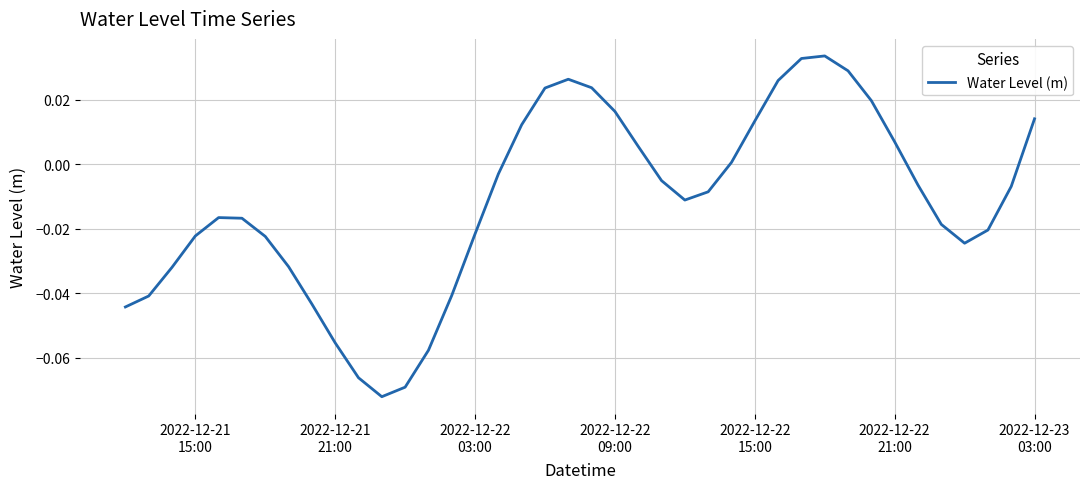

What is the sum of all values?

-0.5